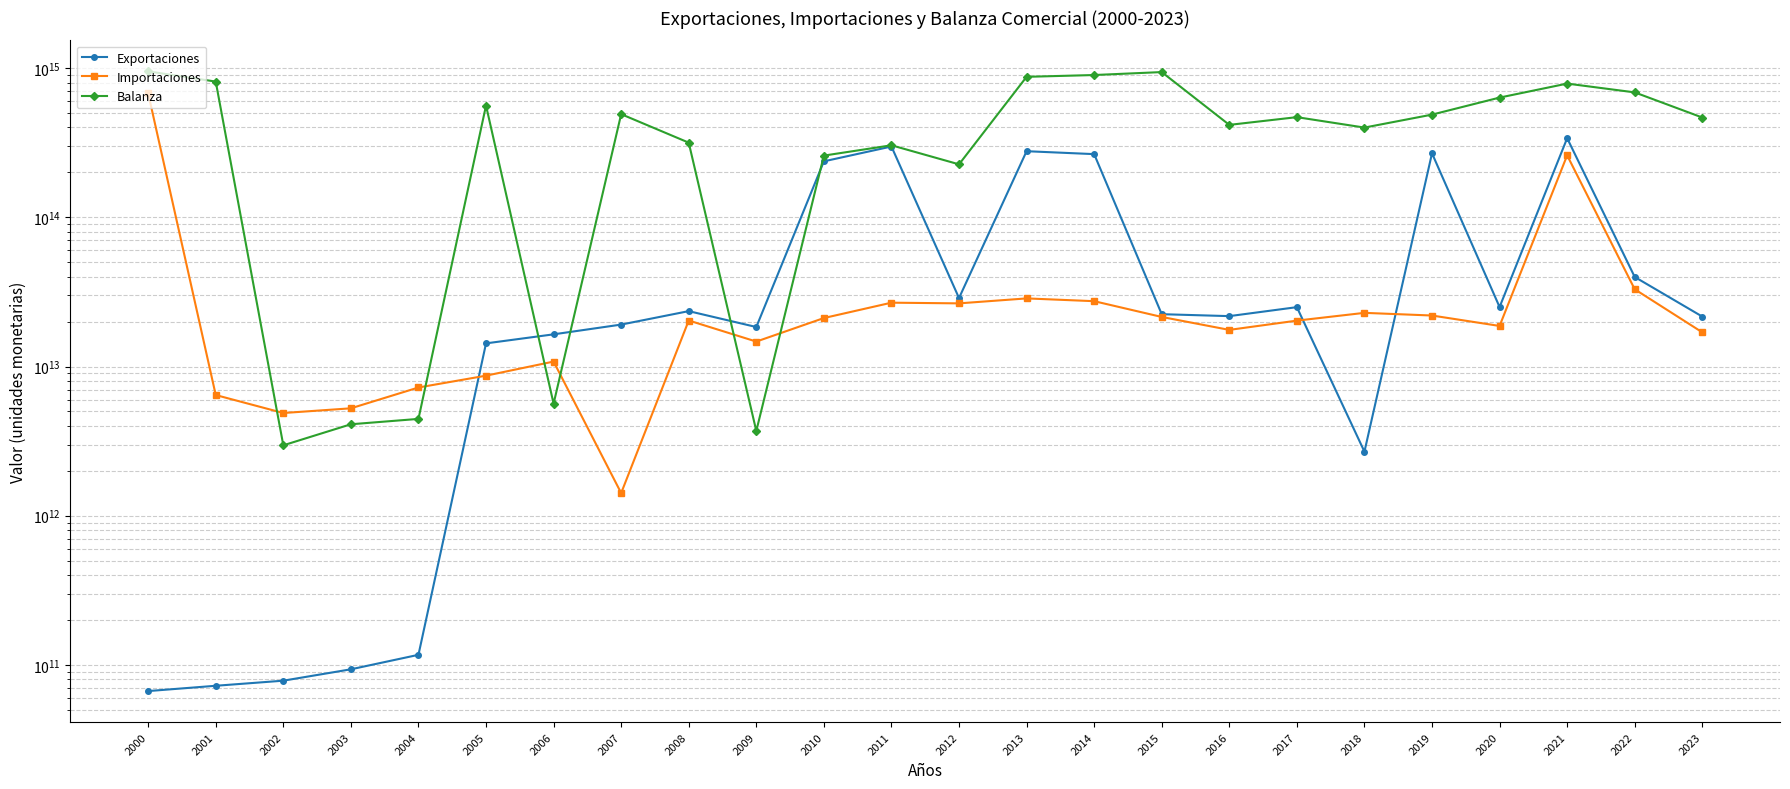

Where does the Balanza series first go above 468947714192103?

2000